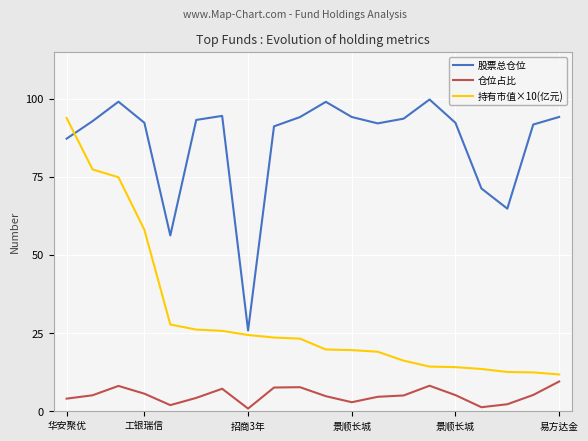

Which series ends up on top after the final intersection of 股票总仓位 and 持有市值×10(亿元)?

股票总仓位